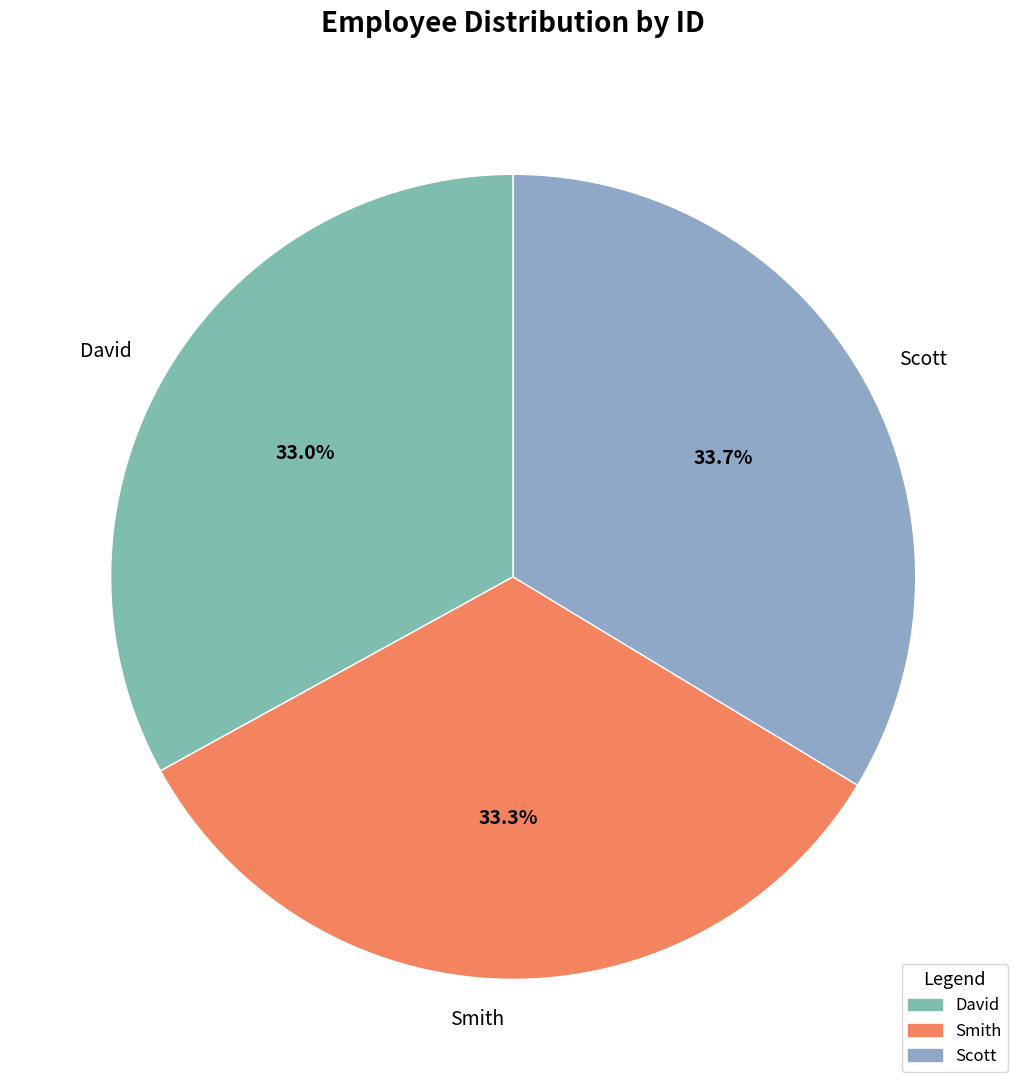

What percentage is the Scott slice, to the nearest percent?

34%